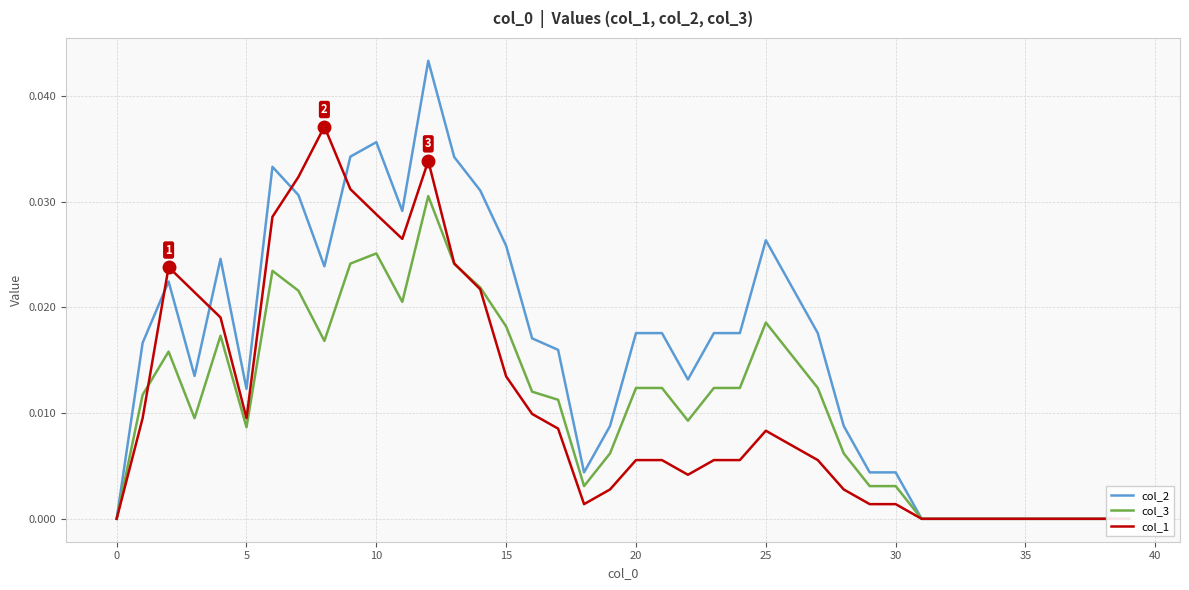

Is it true that col_2 equals 0.0 at 25?

True